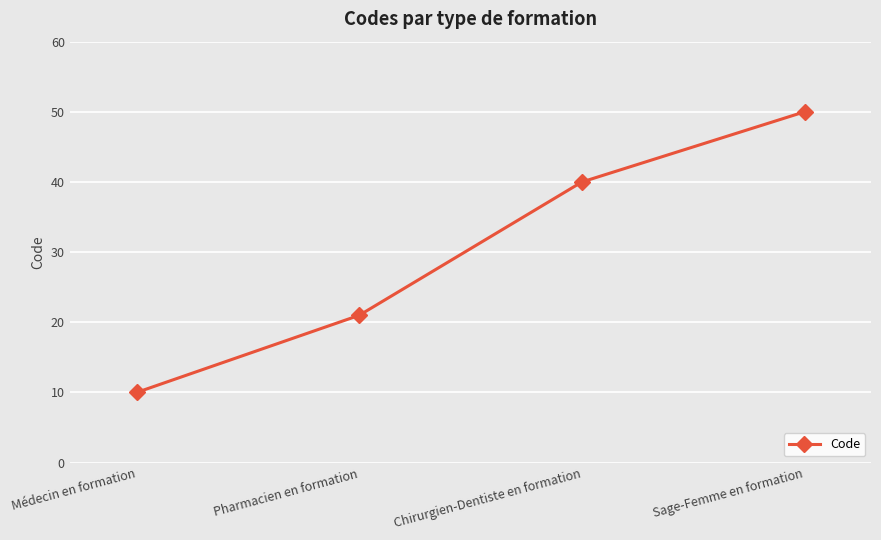

True or false: the data shows 88 at Sage-Femme en formation.

False